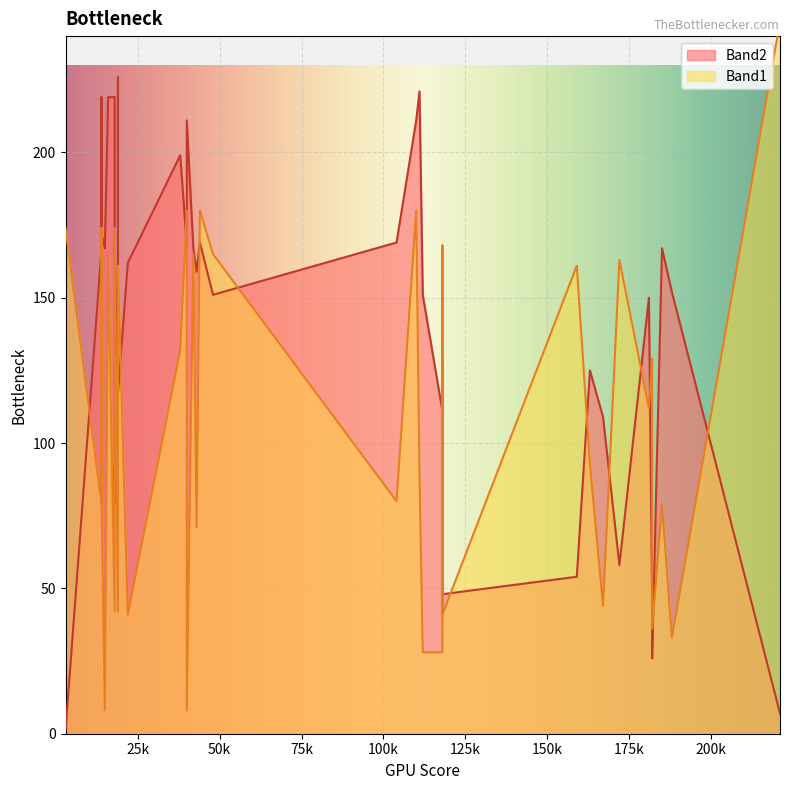

What is the difference between the maximum and minimum values in the Band1 series?

237